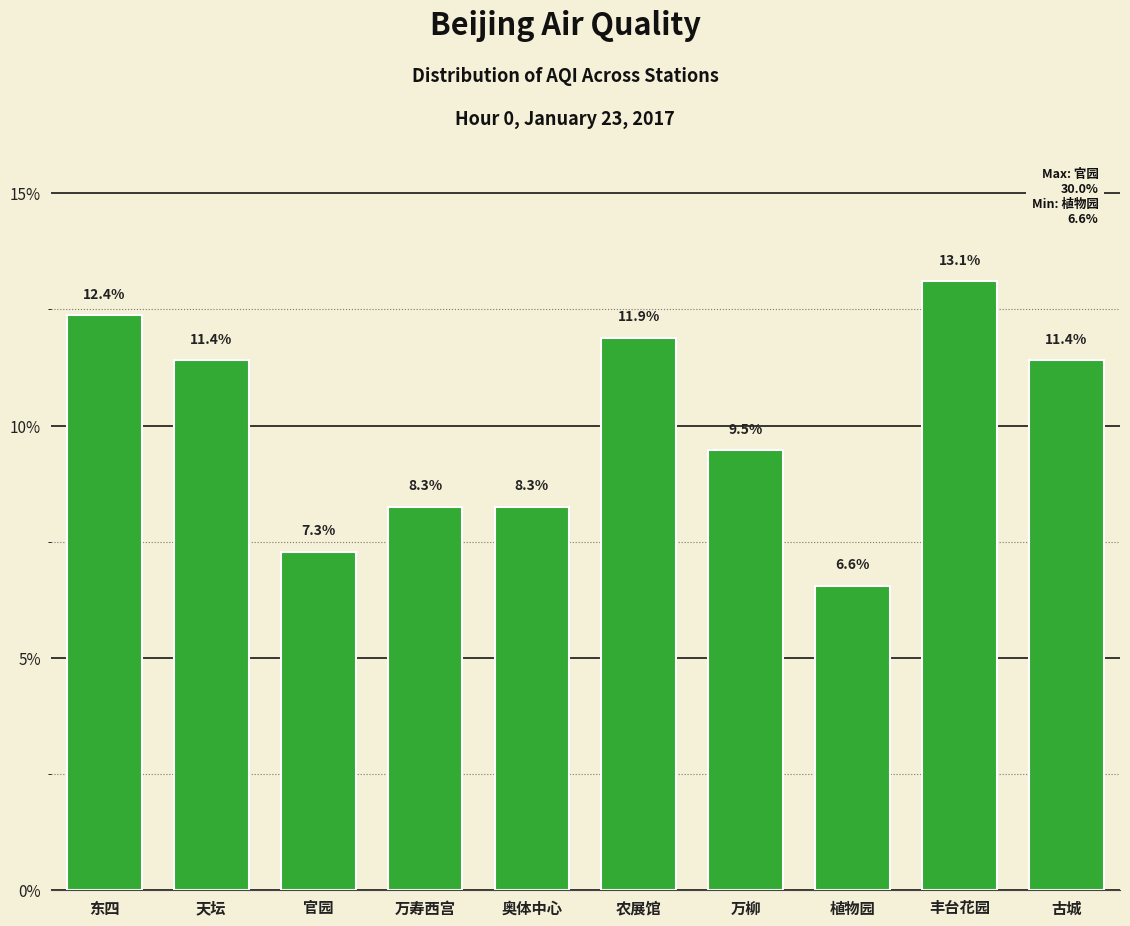

What is the value of the 7th bar from the left?

9.5